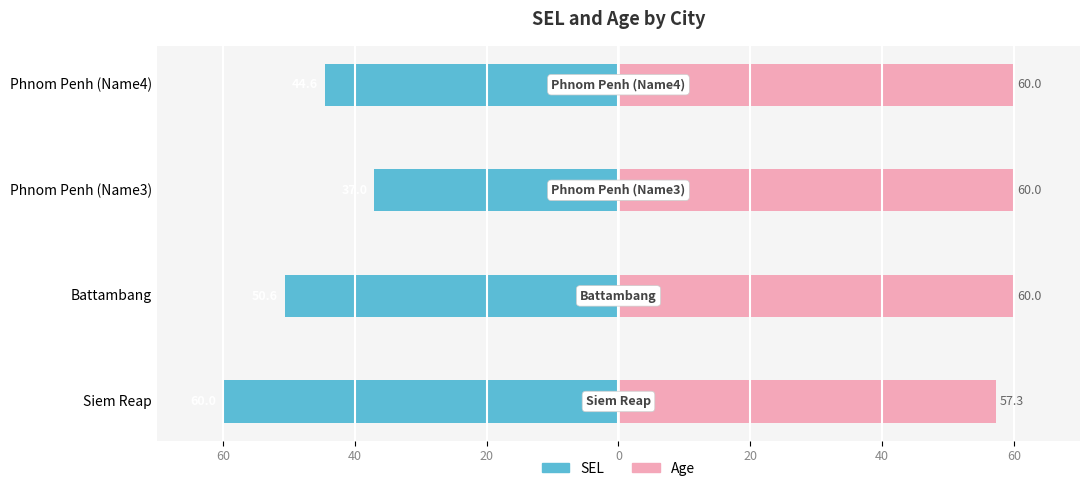

Rank the series by their average value, from highest to lowest.

Age, SEL